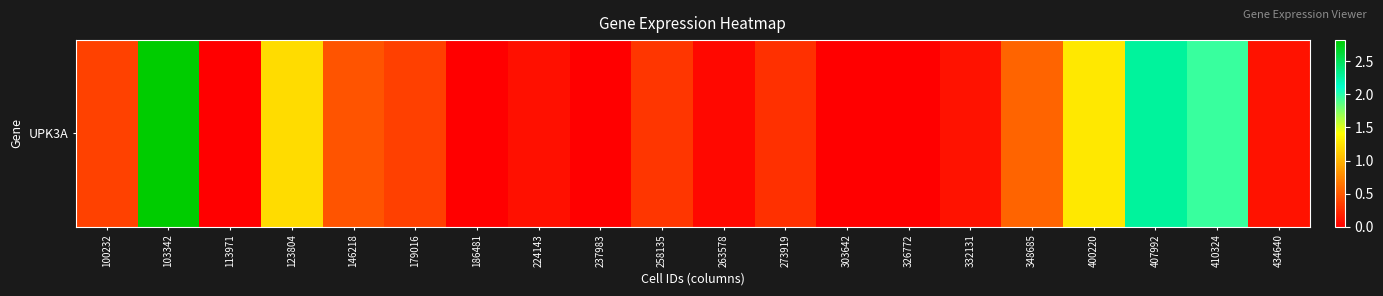

Reading left to right, extract all data points from this chart.

0.4	2.8	0.0	1.2	0.5	0.4	0.0	0.1	0.0	0.3	0.1	0.3	0.0	0.0	0.1	0.6	1.3	2.3	2.0	0.1